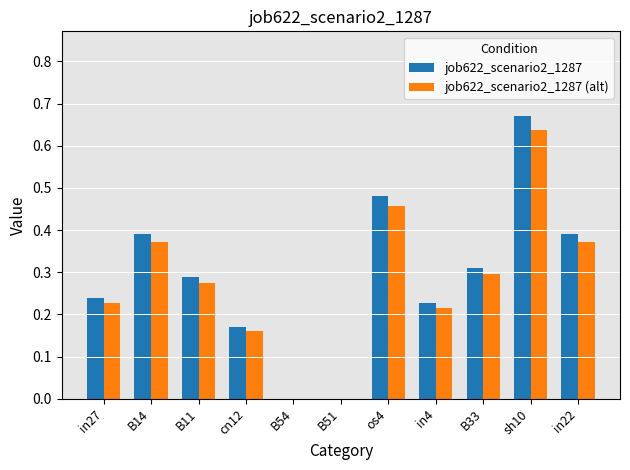

Between in27 and B51, which series saw the biggest shift?

job622_scenario2_1287